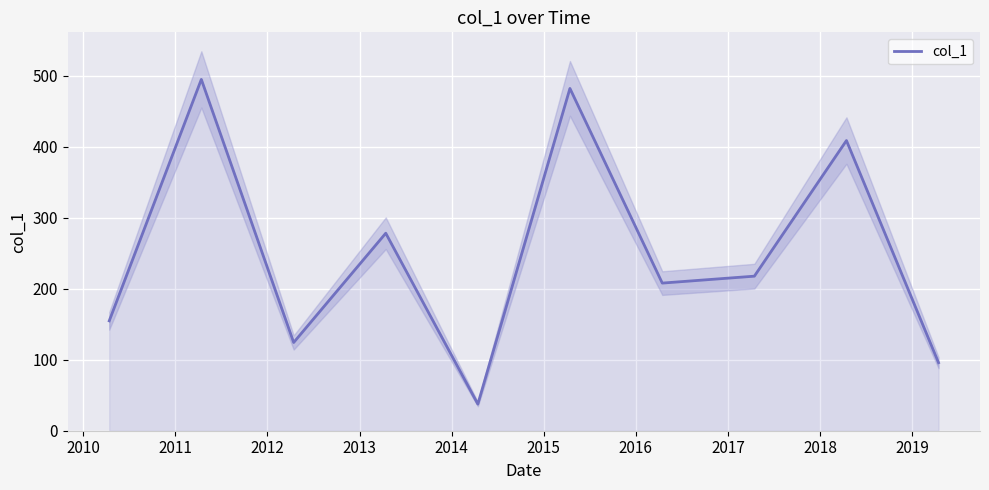

What is the maximum value for col_1?

494.7